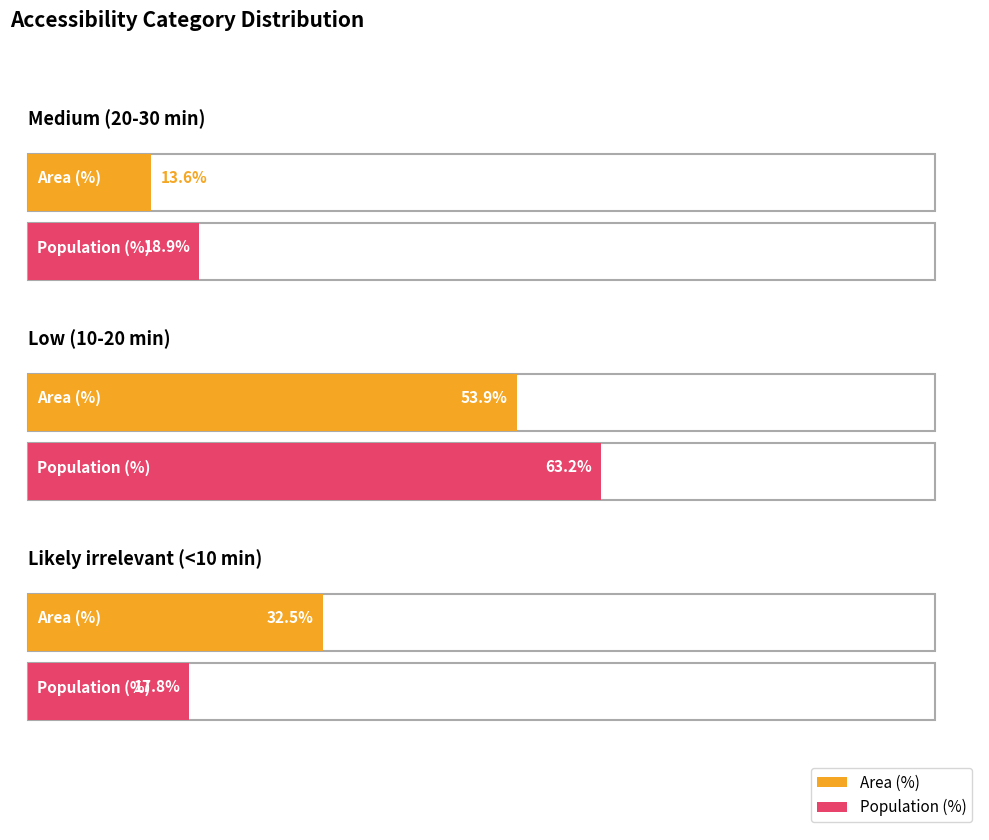

Rank the series by their maximum value, from highest to lowest.

Population (%), Area (%)